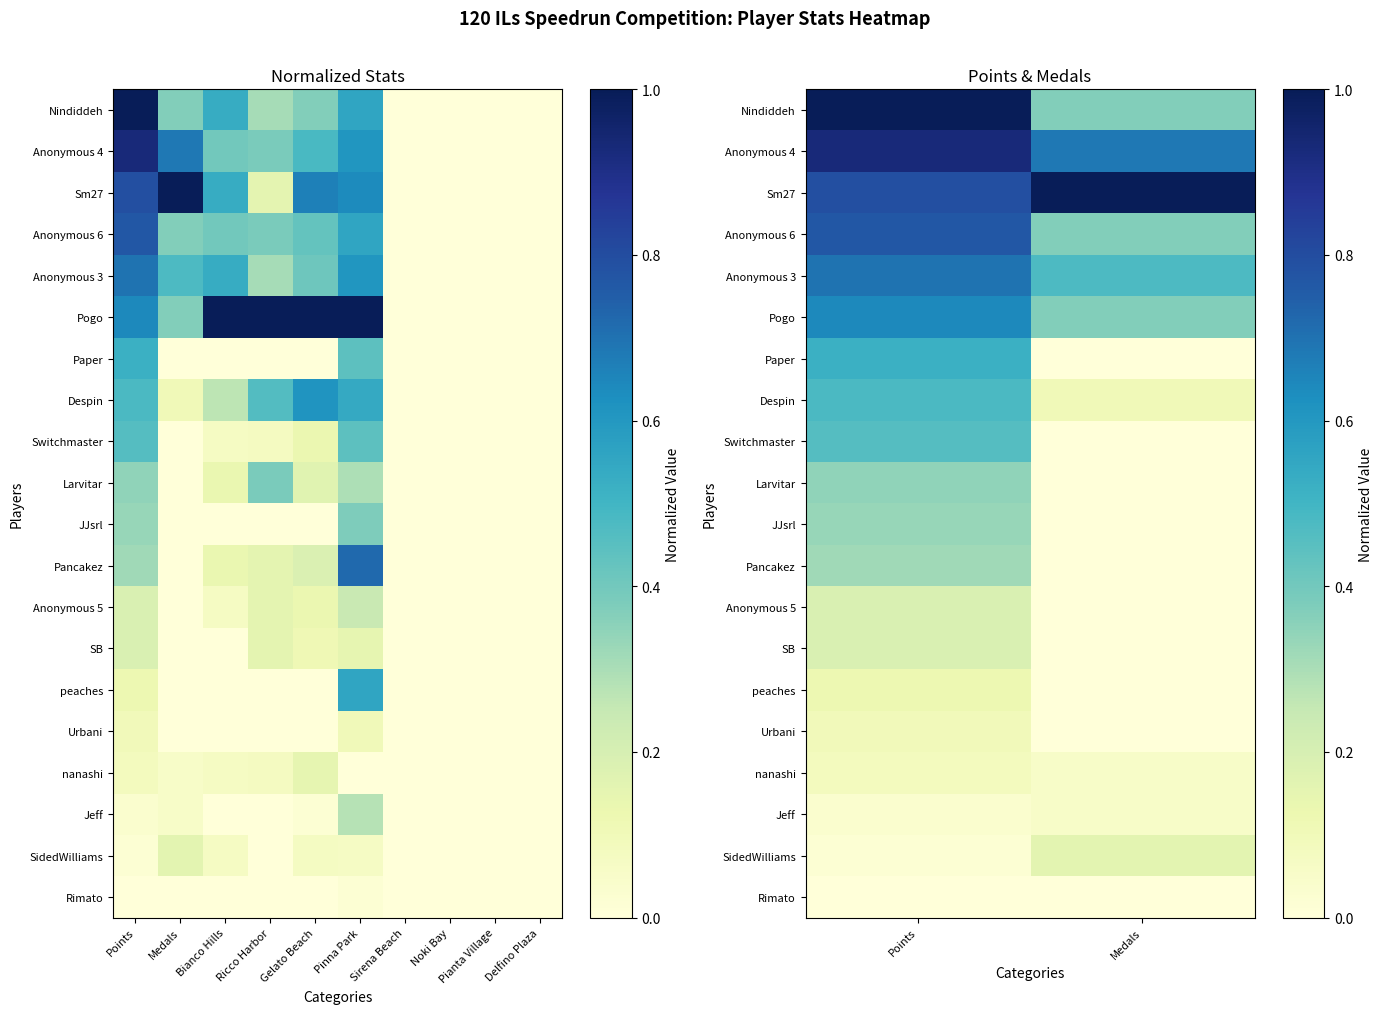

What is the sum of the Anonymous 5 values at Points and Medals?

0.2